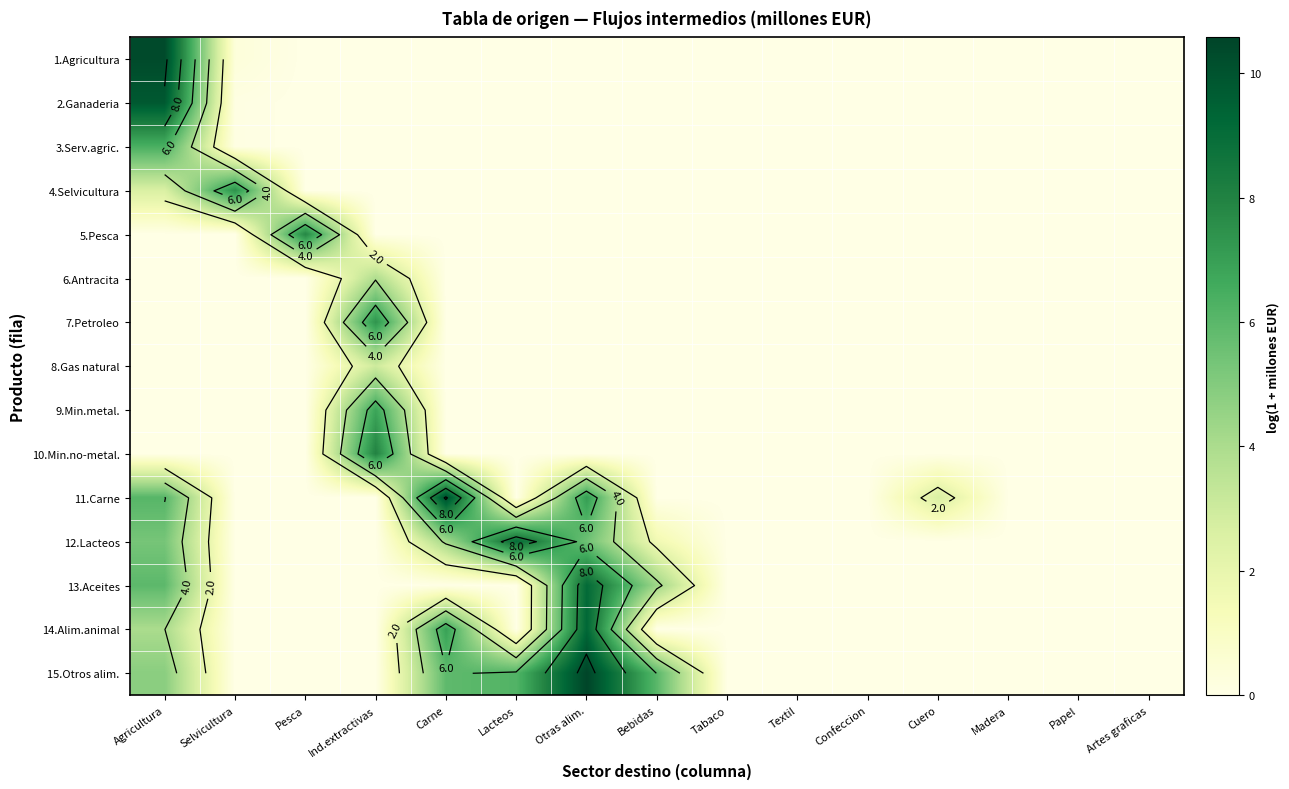

The value of 12.Lacteos at Selvicultura is 0.0. True or false?

True